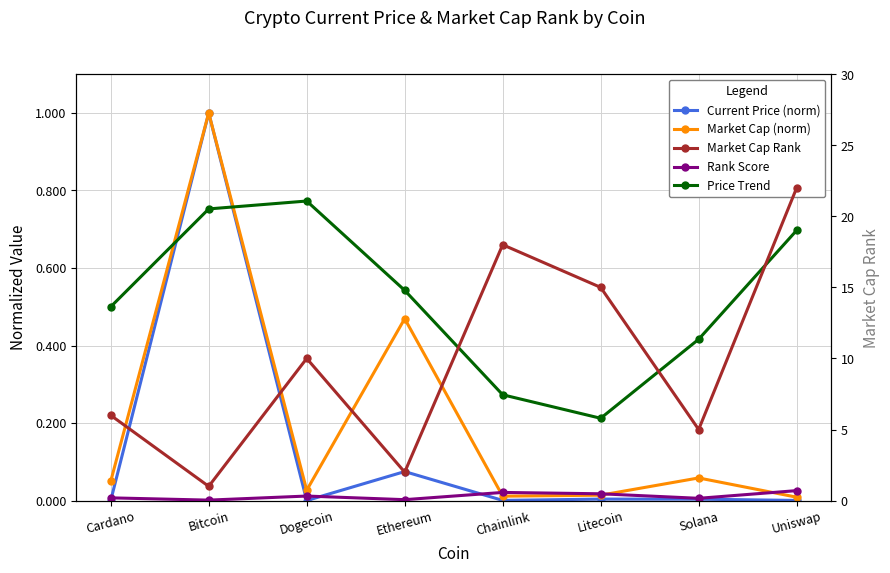

What is the value of the Market Cap (norm) point at the 2nd from the left?

1.0